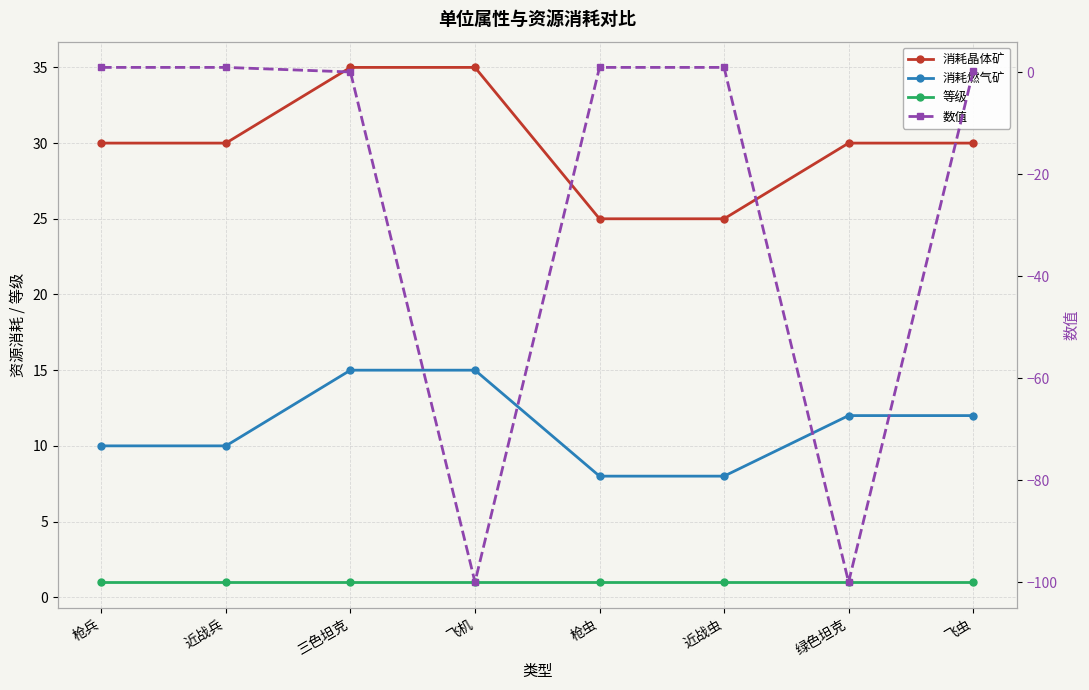

At which label is 消耗晶体矿 closest to 30?

枪兵